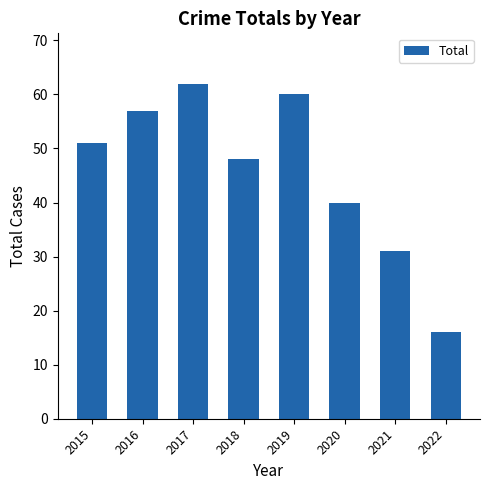

Reading left to right, transcribe all the data shown in this chart.

2015=51	2016=57	2017=62	2018=48	2019=60	2020=40	2021=31	2022=16